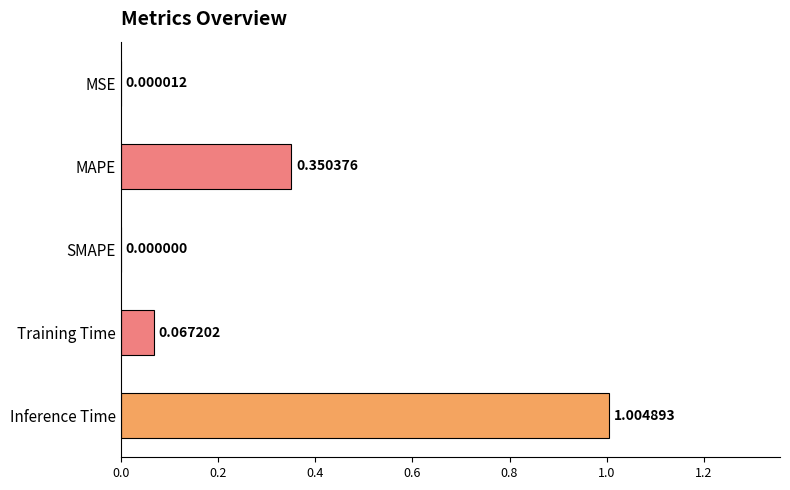

What is the sum of the values at Inference Time and SMAPE?

1.0